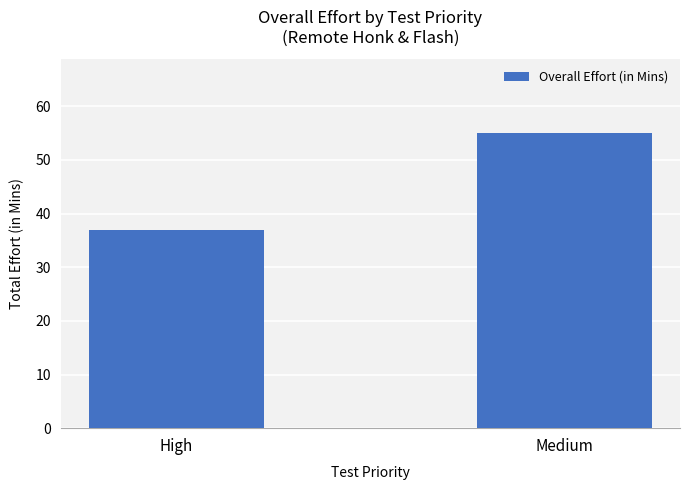

At which category does the chart reach its minimum across all series?

High